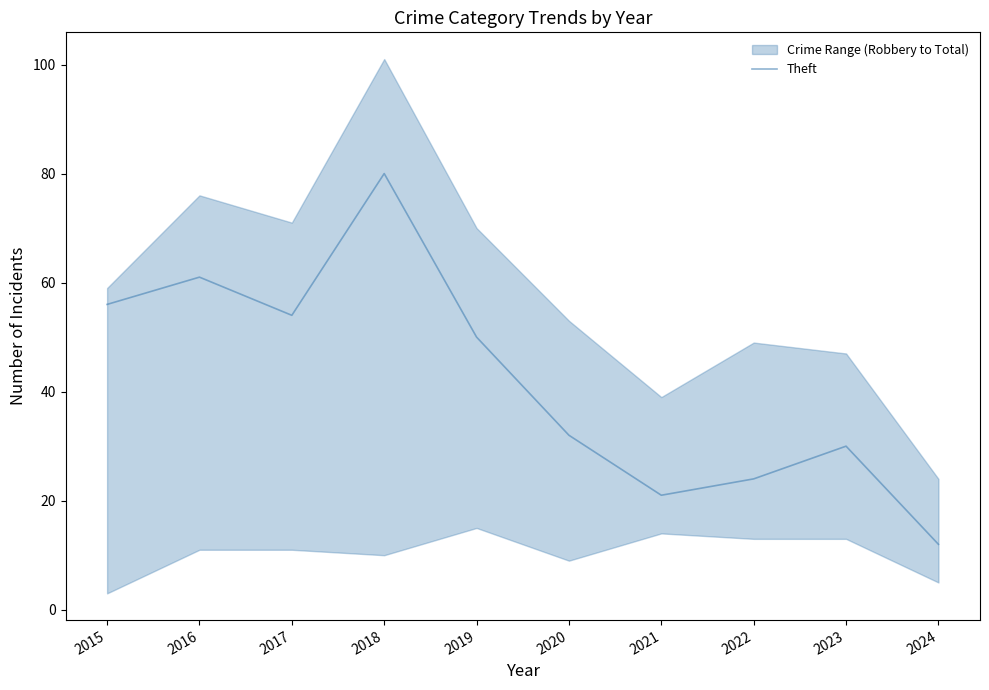

Reading left to right, extract all data points from this chart.

2015=56	2016=61	2017=54	2018=80	2019=50	2020=32	2021=21	2022=24	2023=30	2024=12